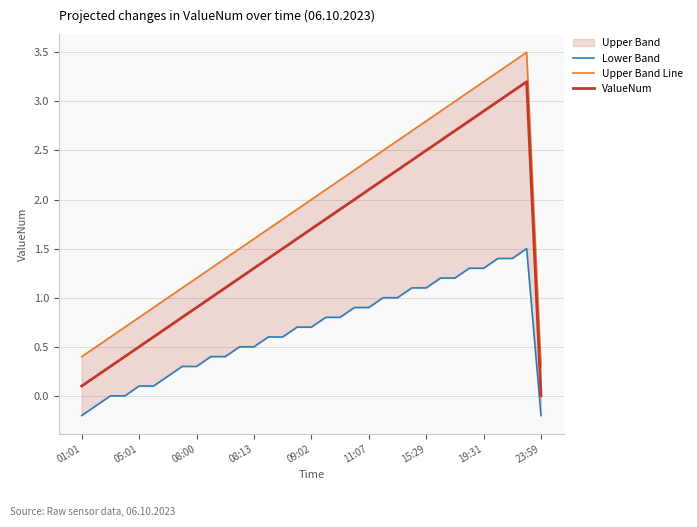

True or false: Upper Band Line and Lower Band intersect in this chart.

False